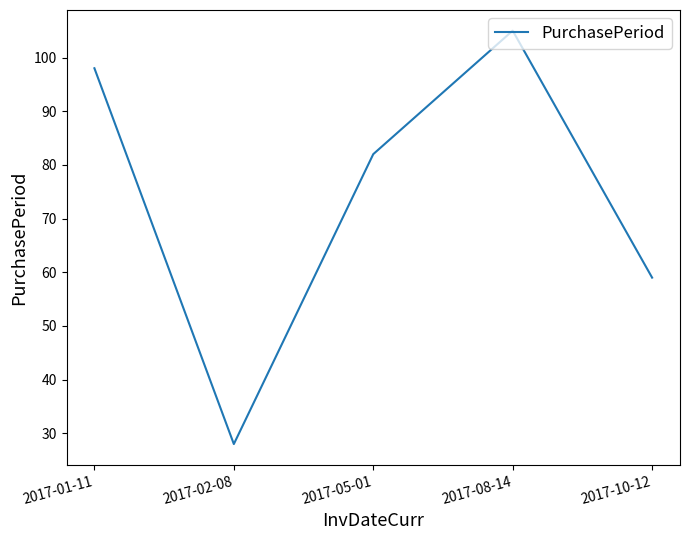

What is the difference between the maximum and second lowest values?

46